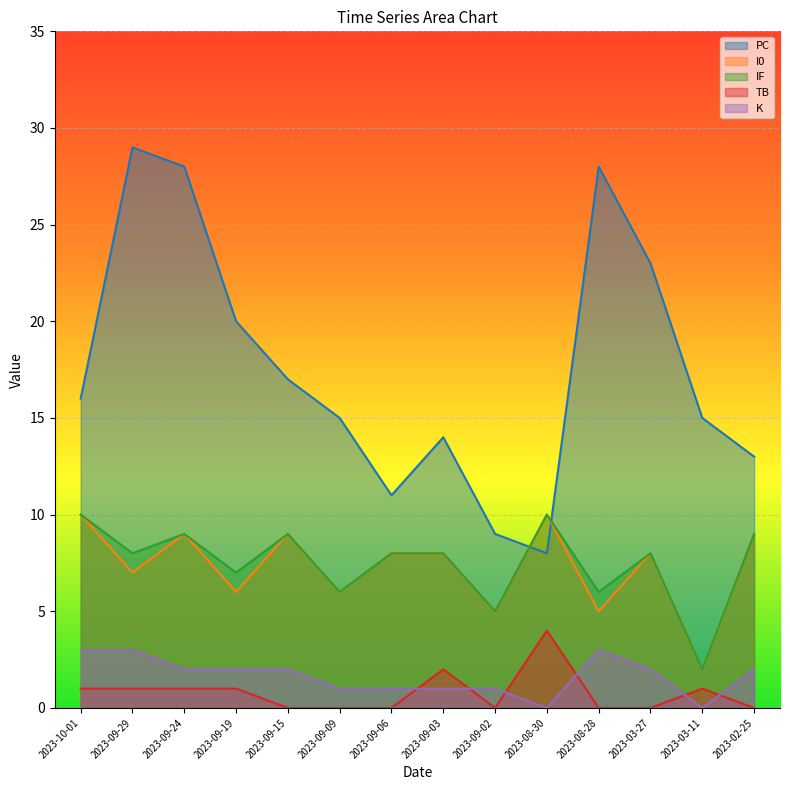

Reading right to left, extract all data points from this chart.

PC: 2023-02-25=13	2023-03-11=15	2023-03-27=23	2023-08-28=28	2023-08-30=8	2023-09-02=9	2023-09-03=14	2023-09-06=11	2023-09-09=15	2023-09-15=17	2023-09-19=20	2023-09-24=28	2023-09-29=29	2023-10-01=16
I0: 2023-02-25=9	2023-03-11=2	2023-03-27=8	2023-08-28=5	2023-08-30=10	2023-09-02=5	2023-09-03=8	2023-09-06=8	2023-09-09=6	2023-09-15=9	2023-09-19=6	2023-09-24=9	2023-09-29=7	2023-10-01=10
IF: 2023-02-25=9	2023-03-11=2	2023-03-27=8	2023-08-28=6	2023-08-30=10	2023-09-02=5	2023-09-03=8	2023-09-06=8	2023-09-09=6	2023-09-15=9	2023-09-19=7	2023-09-24=9	2023-09-29=8	2023-10-01=10
TB: 2023-02-25=0	2023-03-11=1	2023-03-27=0	2023-08-28=0	2023-08-30=4	2023-09-02=0	2023-09-03=2	2023-09-06=0	2023-09-09=0	2023-09-15=0	2023-09-19=1	2023-09-24=1	2023-09-29=1	2023-10-01=1
K: 2023-02-25=2	2023-03-11=0	2023-03-27=2	2023-08-28=3	2023-08-30=0	2023-09-02=1	2023-09-03=1	2023-09-06=1	2023-09-09=1	2023-09-15=2	2023-09-19=2	2023-09-24=2	2023-09-29=3	2023-10-01=3